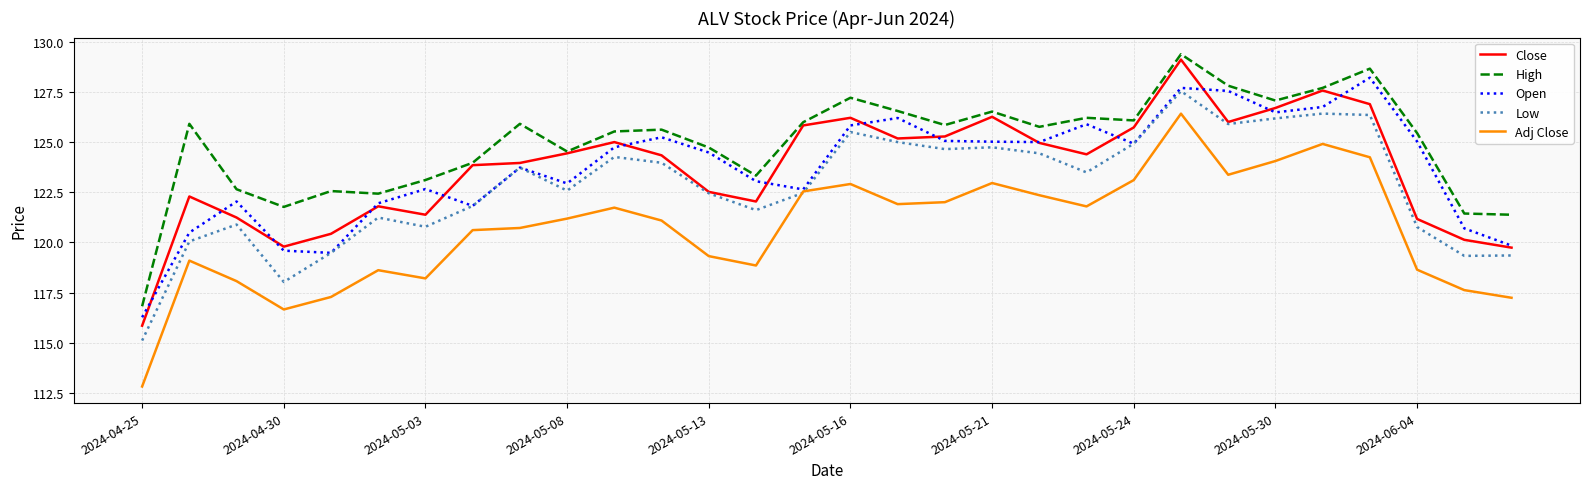

What is the greatest value displayed?

129.4